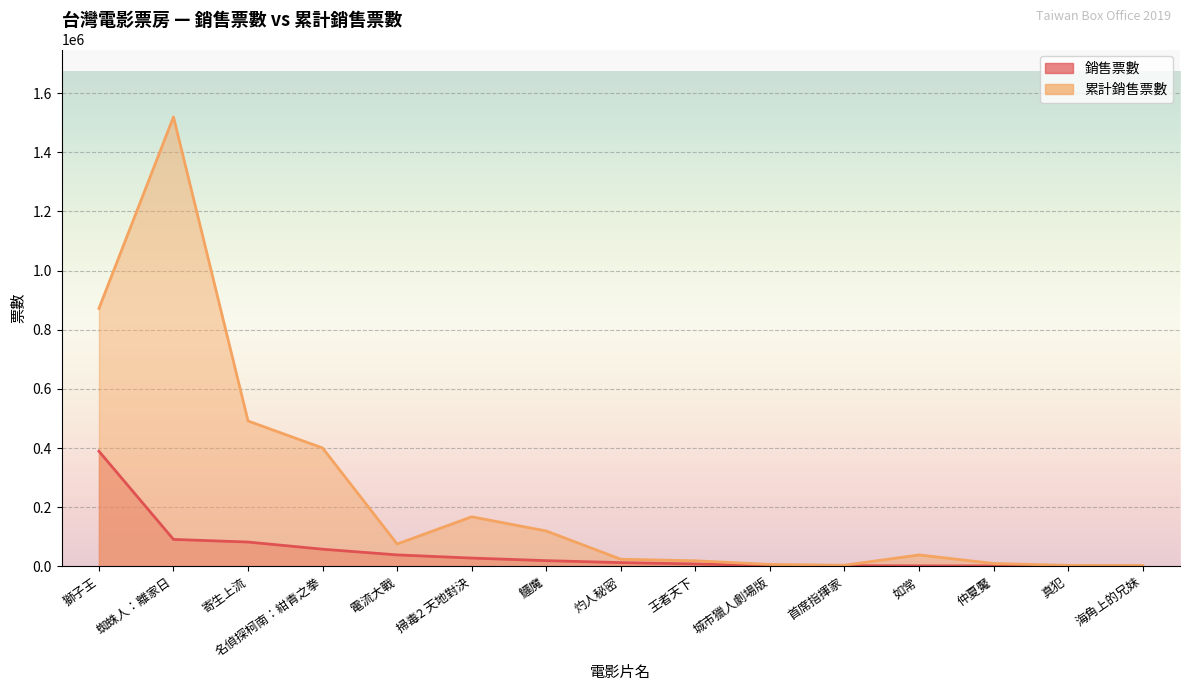

What is the difference between the 累計銷售票數 values at 鱷魔 and 如常?

80965